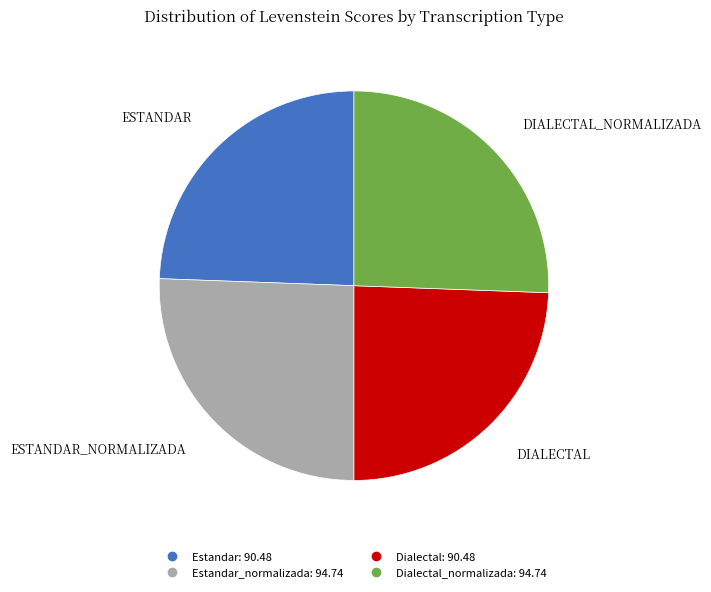

Count the number of slices in the pie.

4